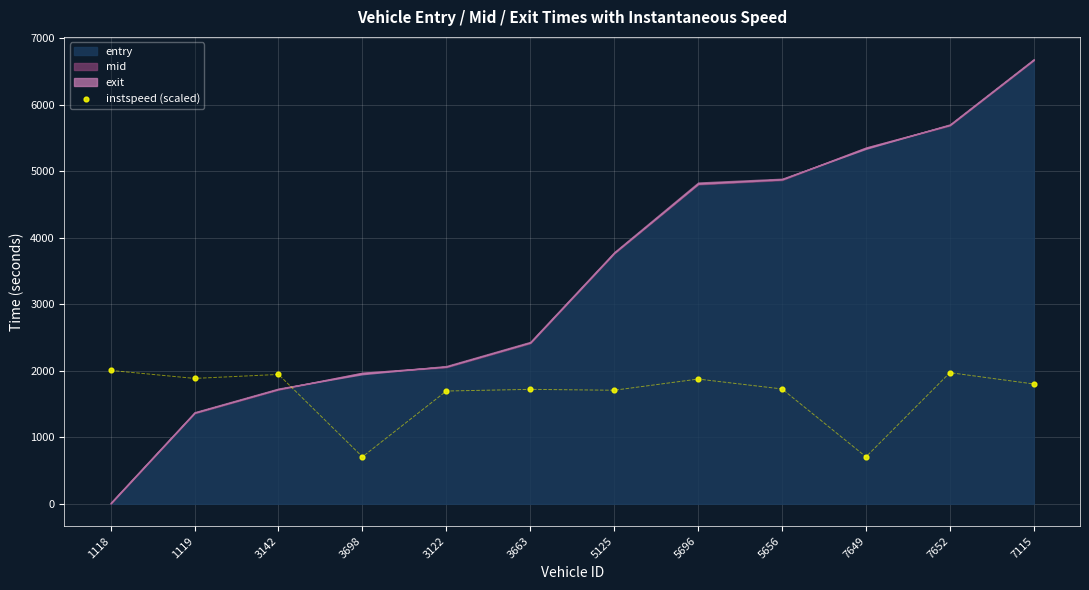

What is the range of Y values (max minus min)?

1298.3